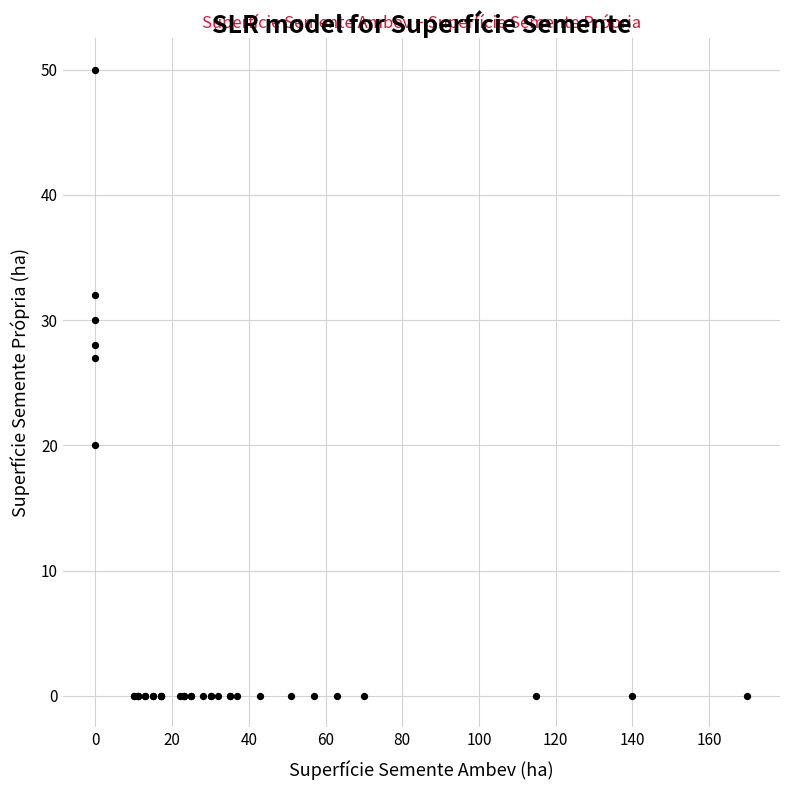

What Y value in the scatter plot is closest to 25?

27